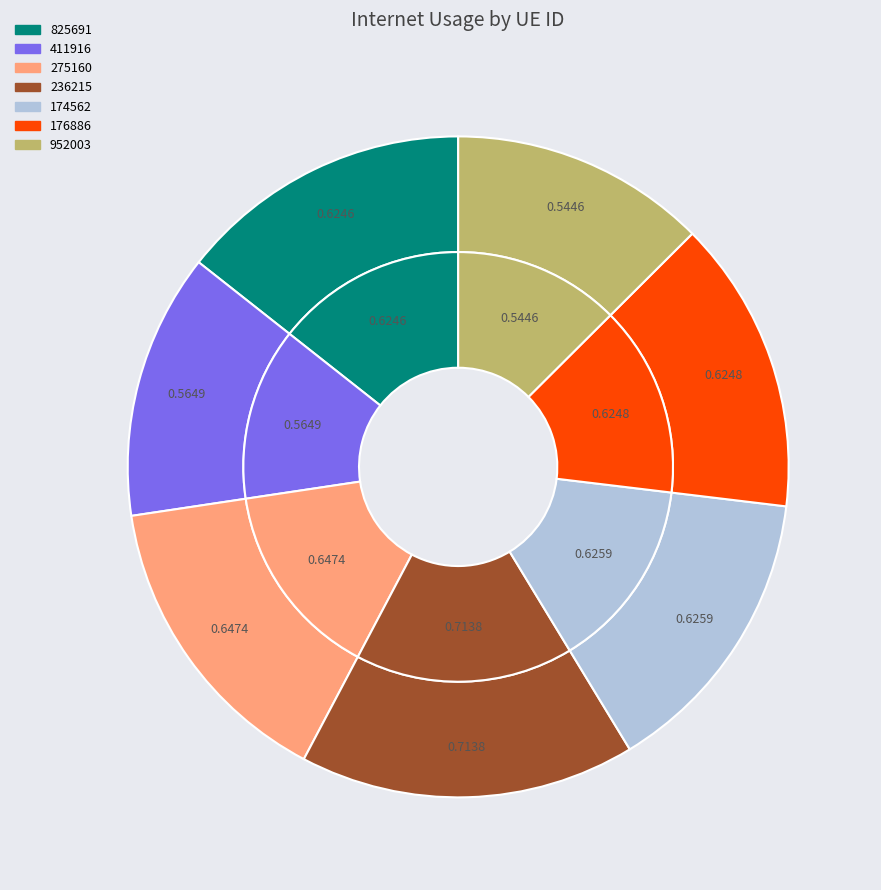

To the nearest percent, what is the difference between the 174562 and 411916 slice percentages?

1%